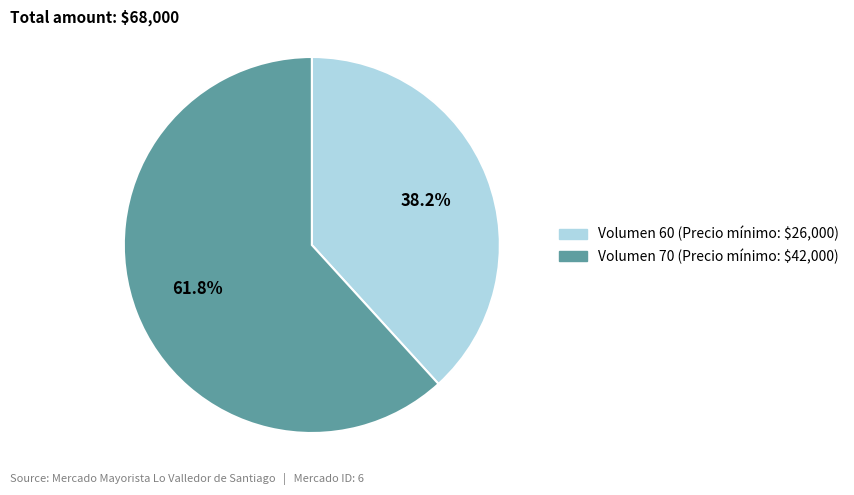

What is the smallest slice in the pie chart?

Volumen 60 (Precio mínimo: $26,000)